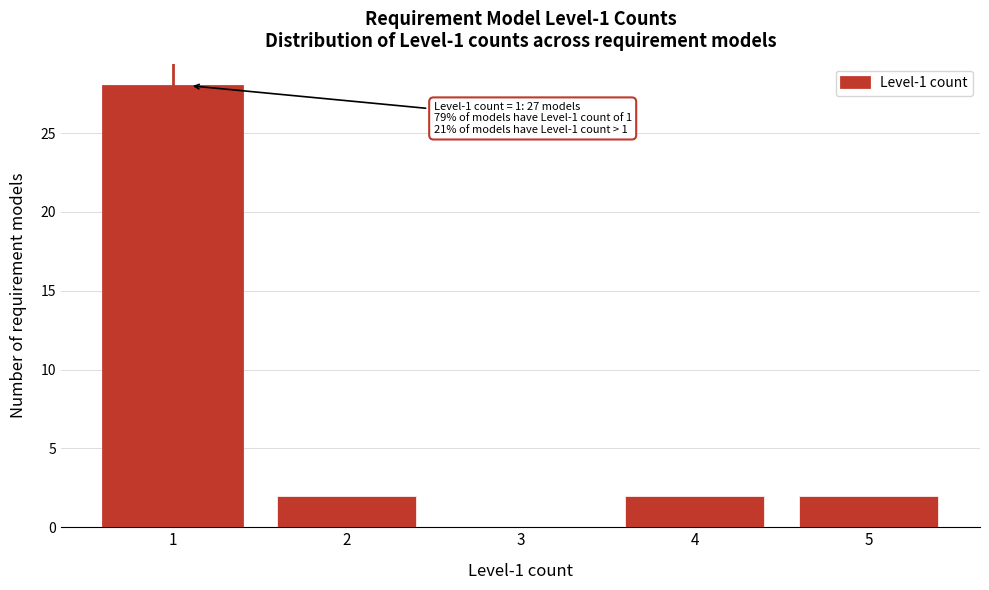

Reading left to right, list all the values displayed in this chart.

1=28	2=2	3=0	4=2	5=2